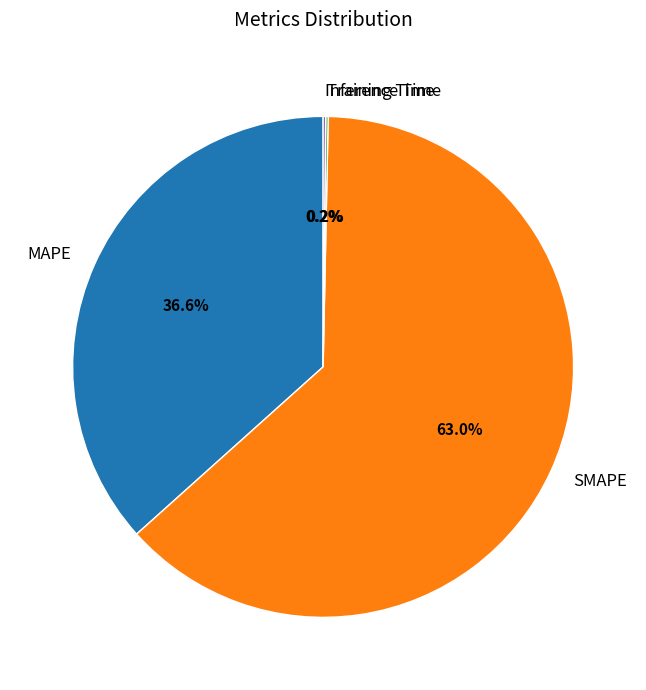

How much of the chart is everything except SMAPE?

37.0%